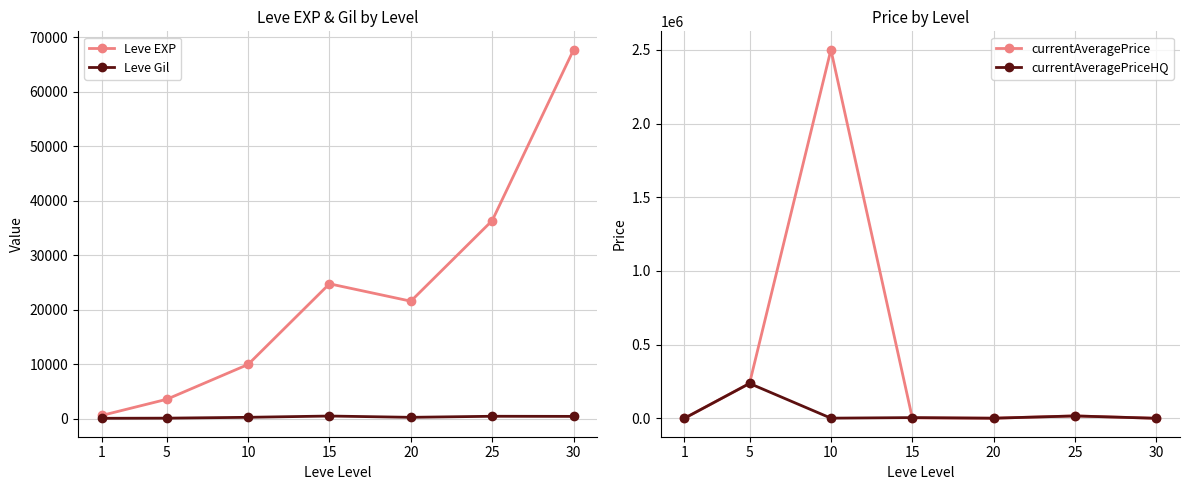

Where is currentAveragePriceHQ nearest to the value 118214?

25